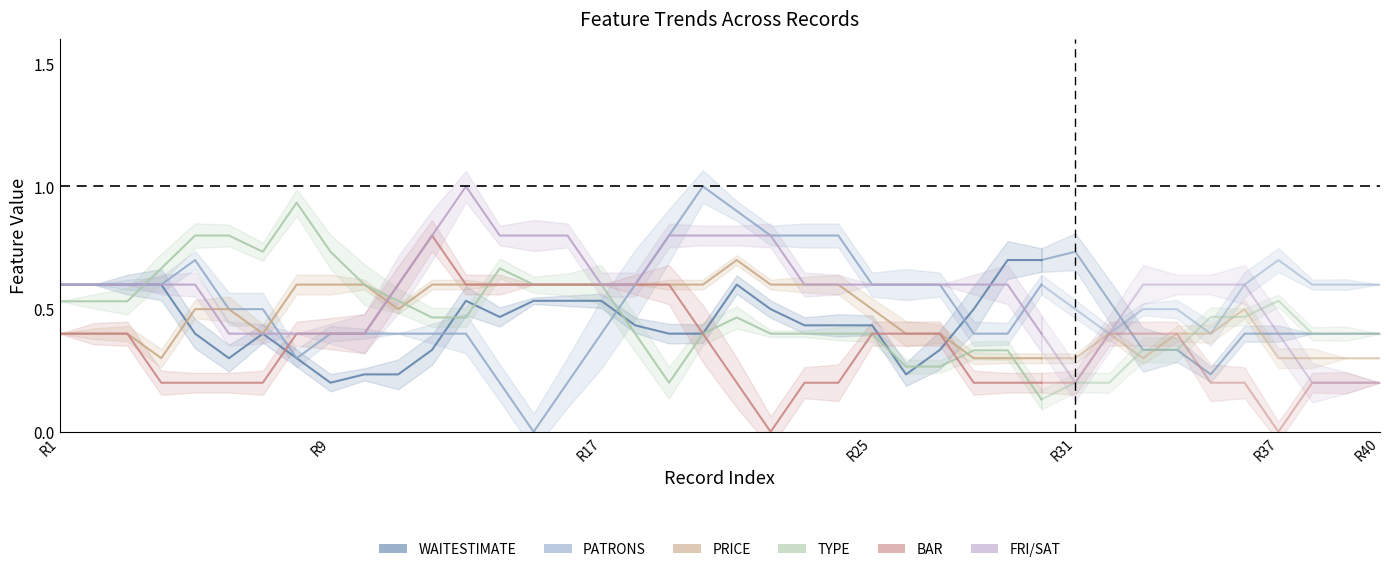

What is the maximum value for FRI/SAT?

1.0